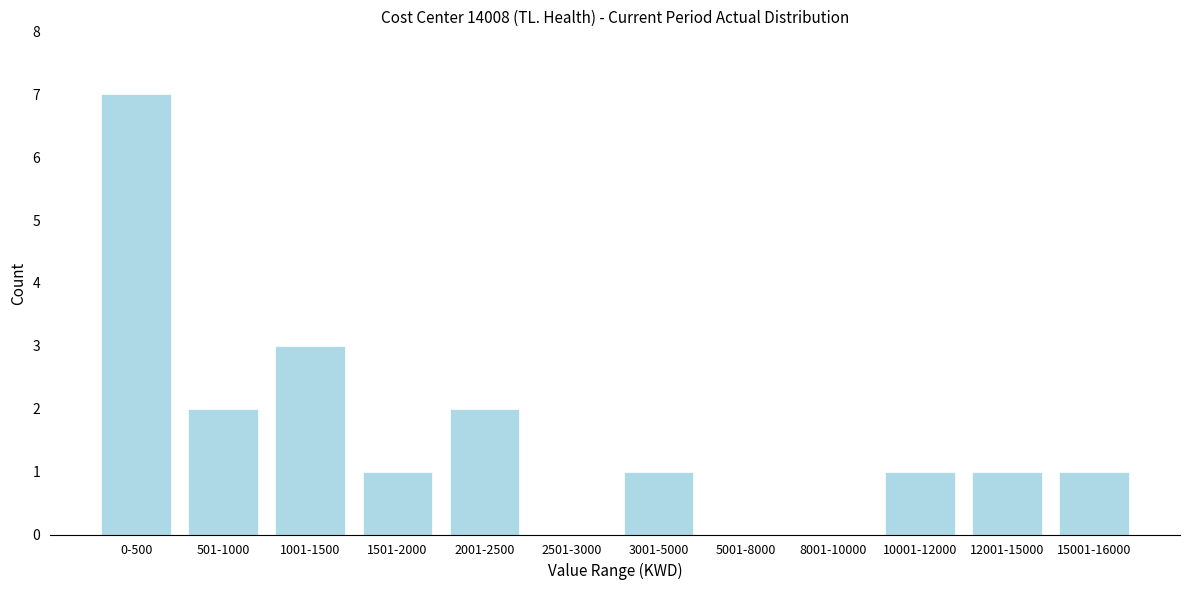

Reading right to left, extract all data points from this chart.

15001-16000=1	12001-15000=1	10001-12000=1	8001-10000=0	5001-8000=0	3001-5000=1	2501-3000=0	2001-2500=2	1501-2000=1	1001-1500=3	501-1000=2	0-500=7